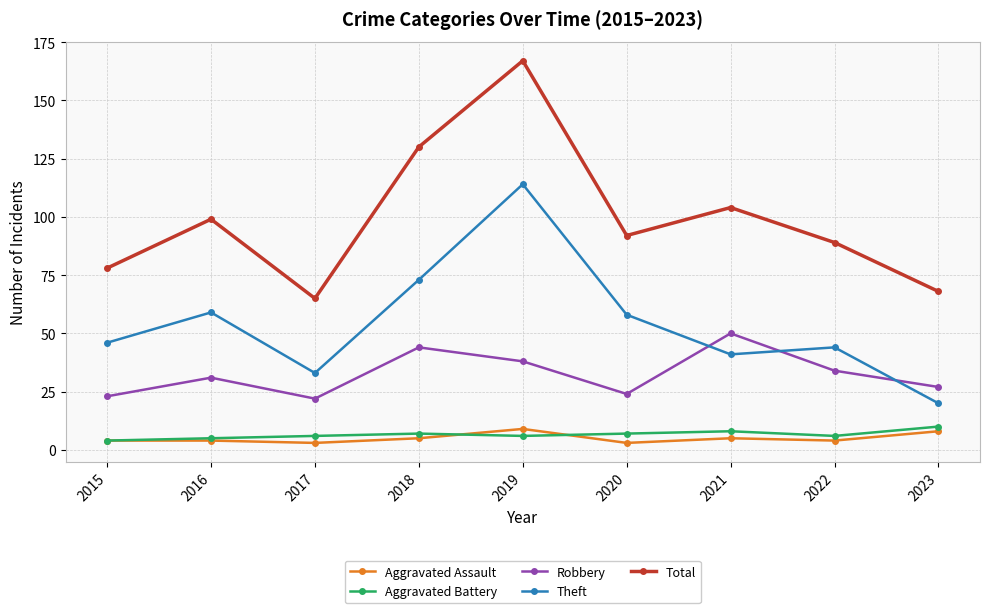

How many lines are shown in the chart?

5